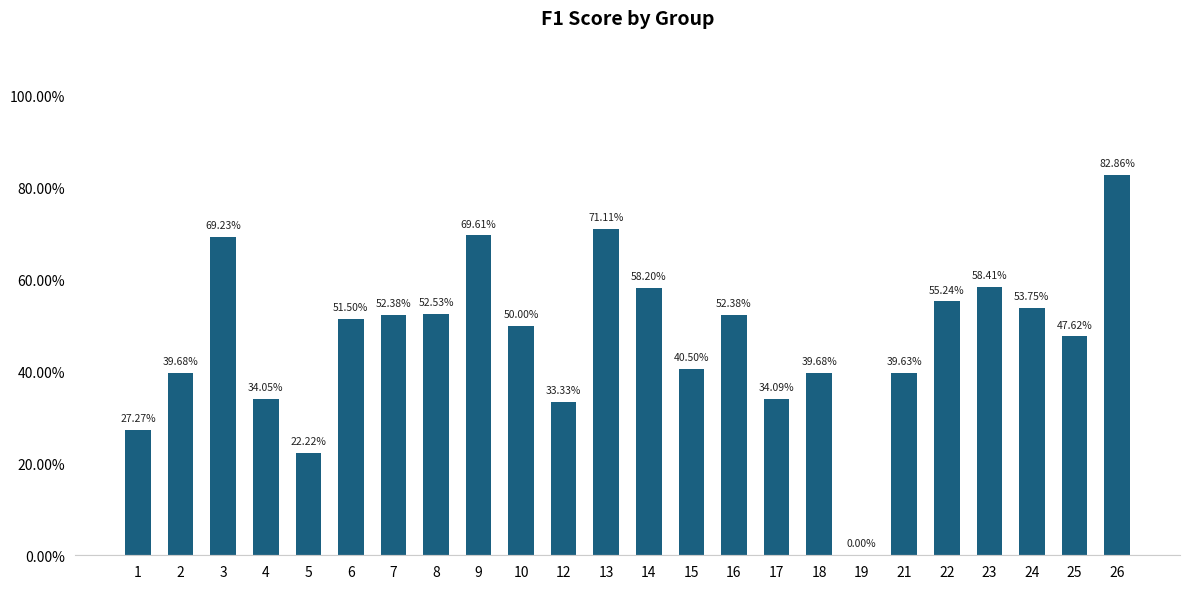

Which has a higher value, 5 or 23?

23